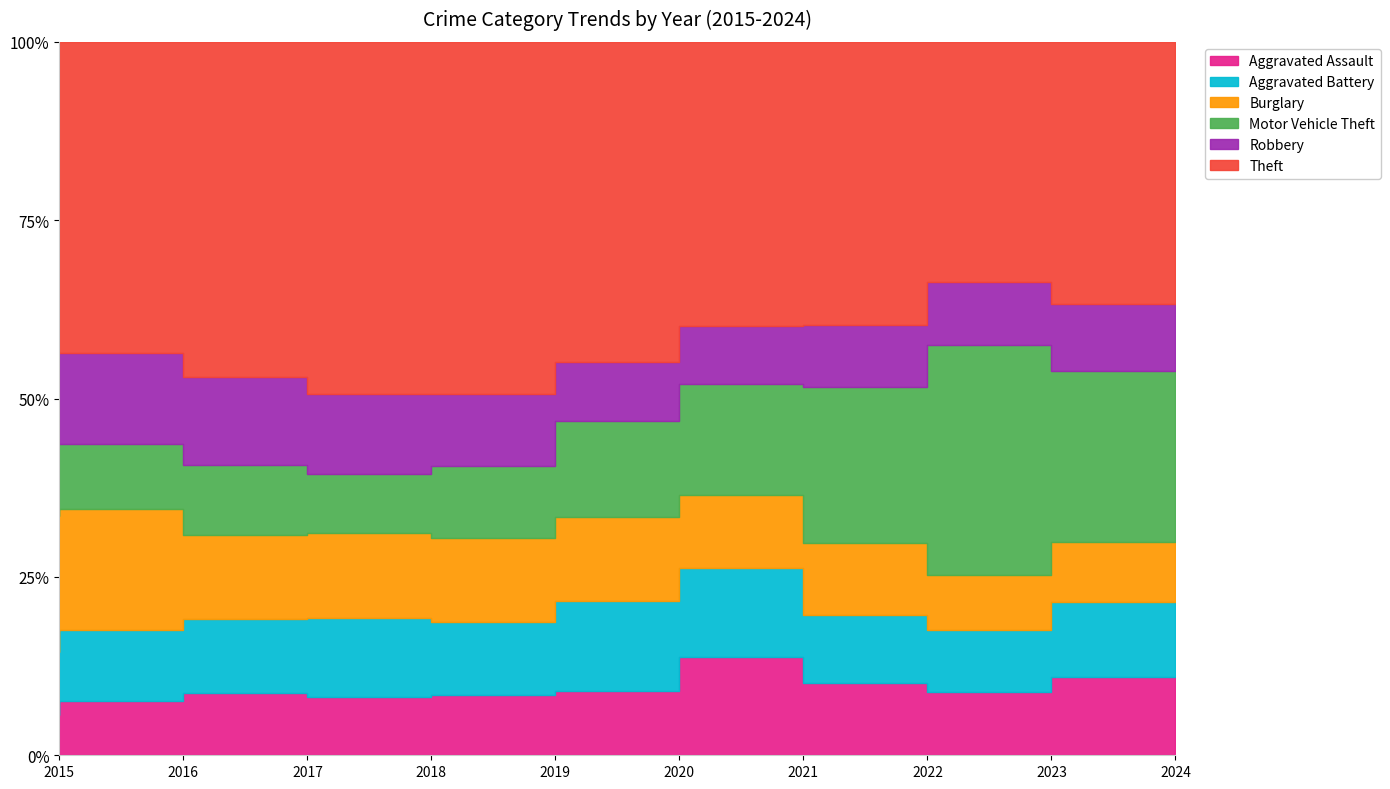

At which label is Aggravated Assault closest to 229?

2016